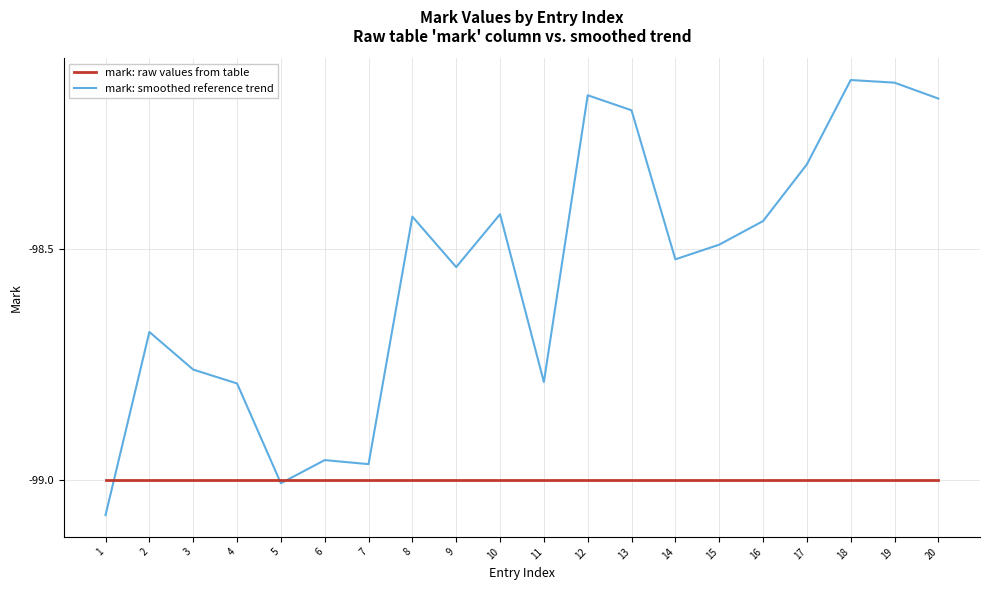

What is the difference between the highest and lowest values at 17?

0.7